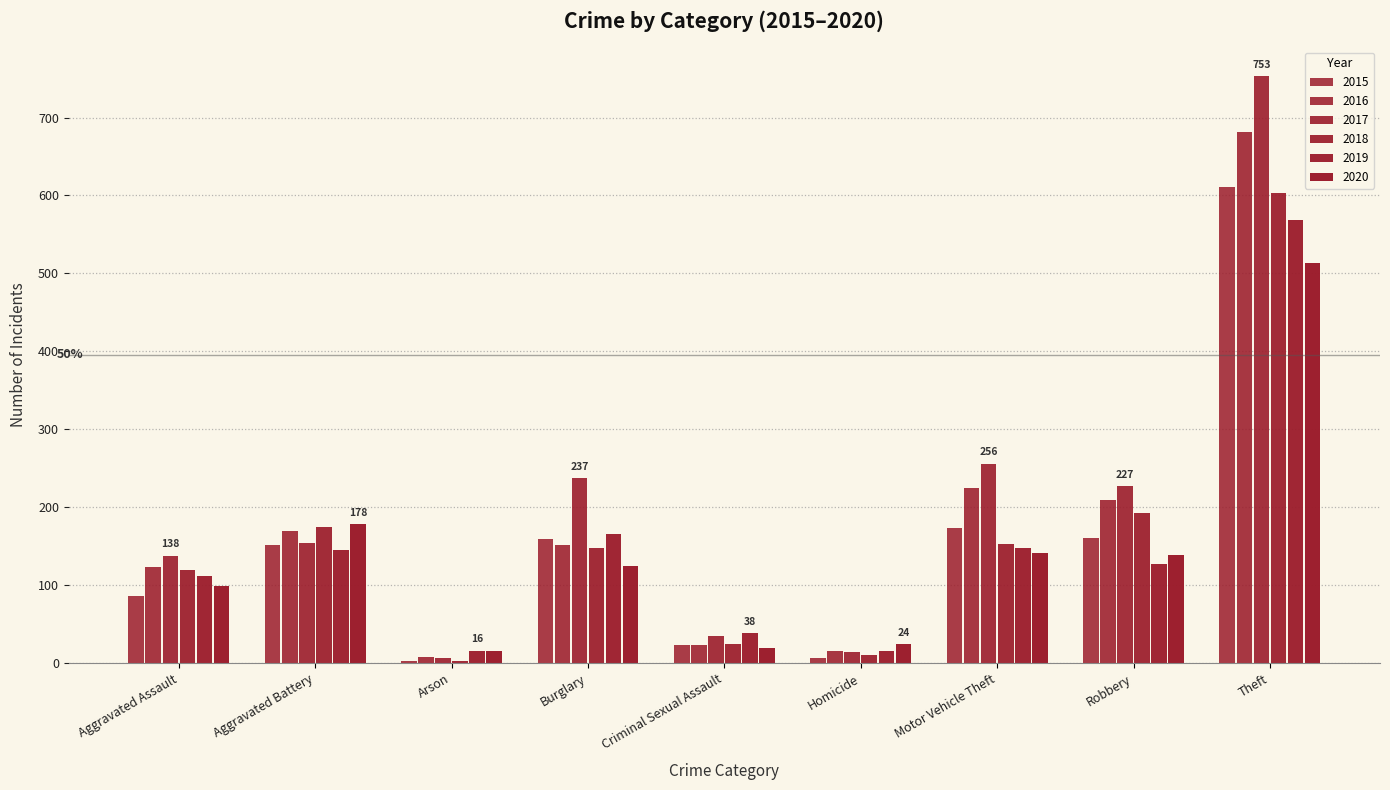

How many groups of bars are there?

9